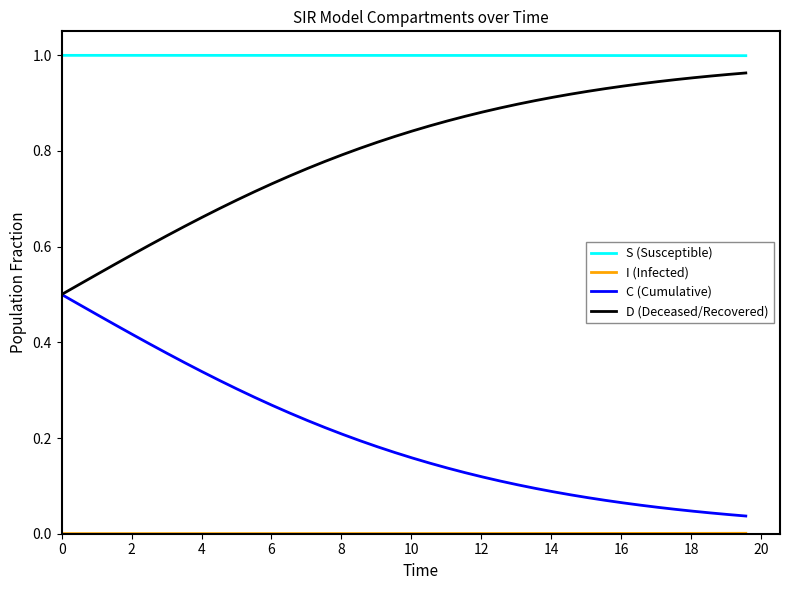

True or false: S (Susceptible) and D (Deceased/Recovered) intersect in this chart.

False